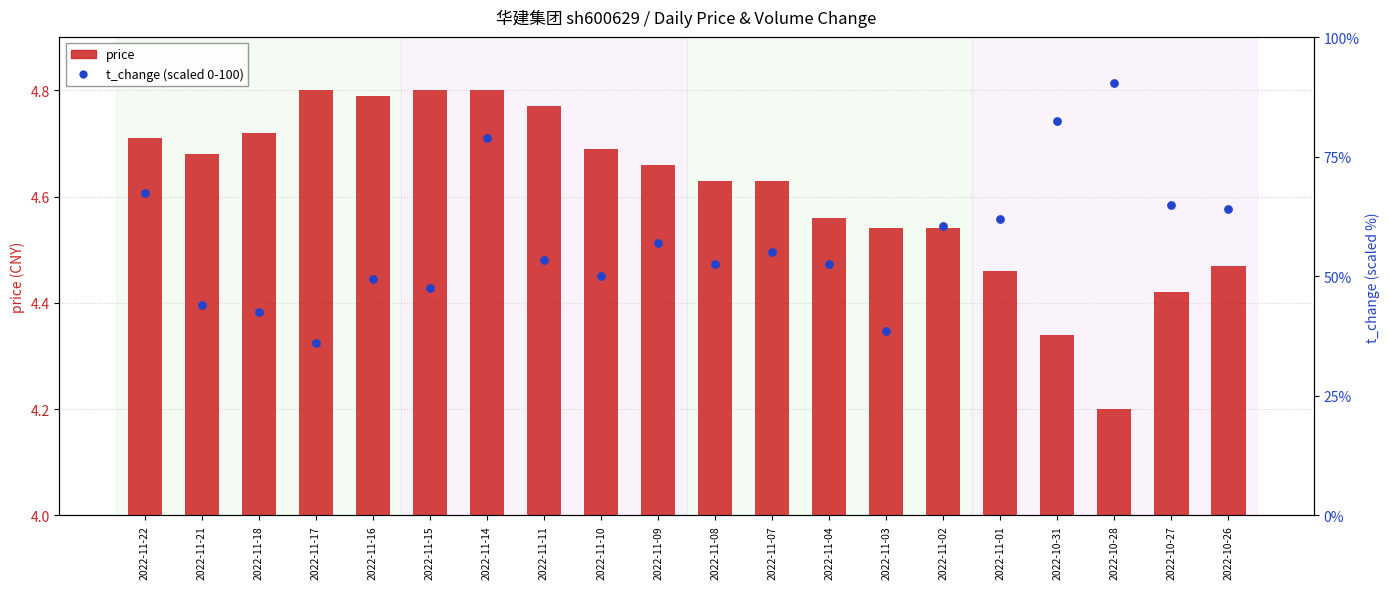

What are all the series names shown in the legend?

price, t_change (scaled 0-100)